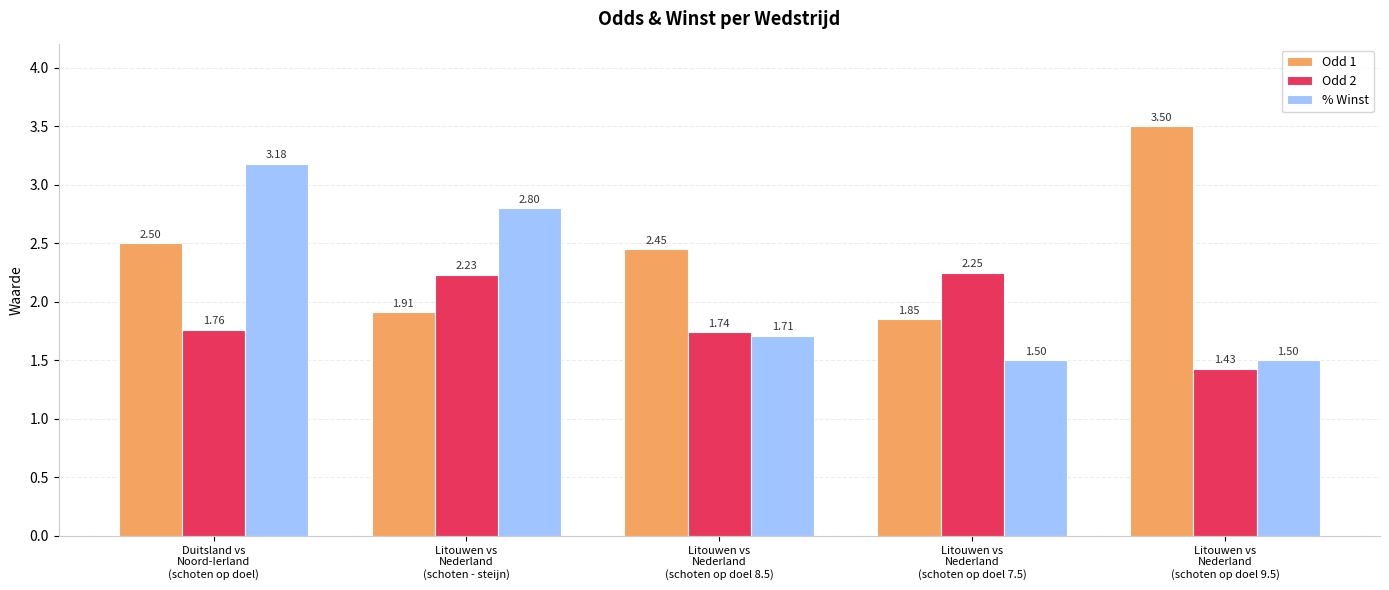

How many data points does each series have?

5